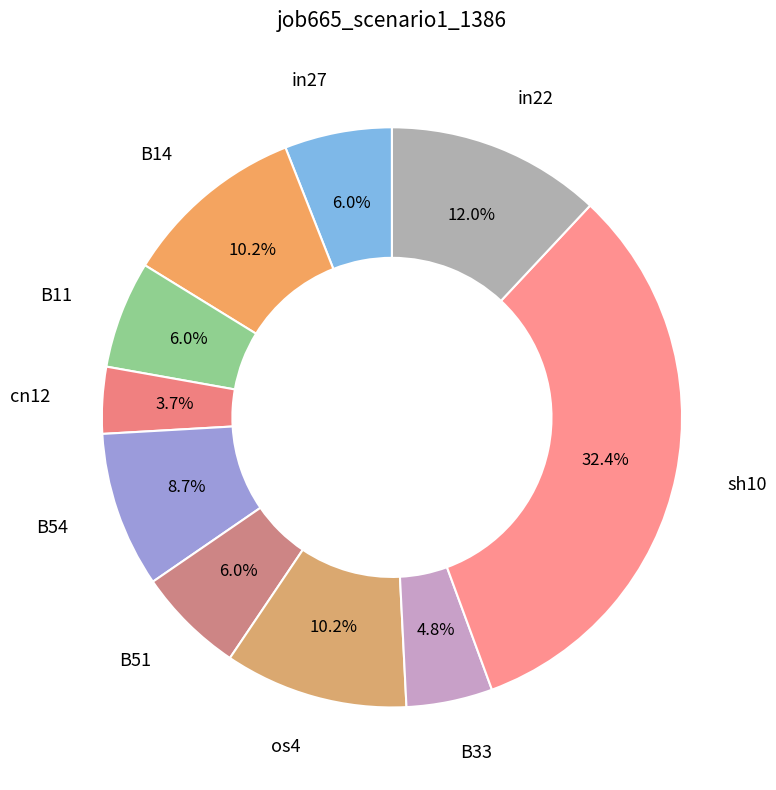

To the nearest percent, what percentage of the pie is in27?

6%